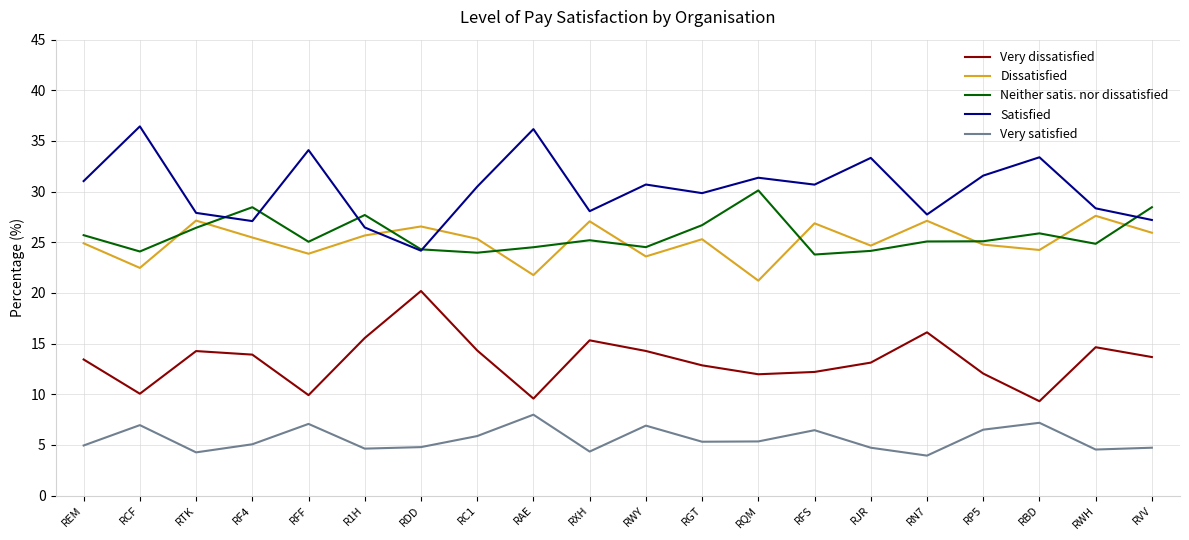

Is the value of Satisfied at RXH greater than the value of Very satisfied at RQM?

Yes